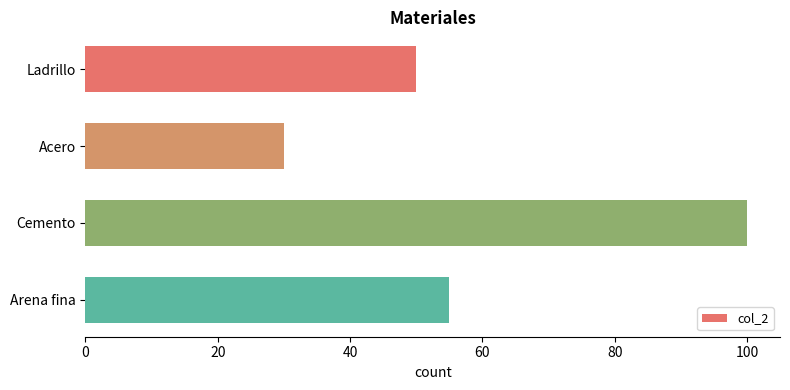

Which has a higher value, Cemento or Ladrillo?

Cemento